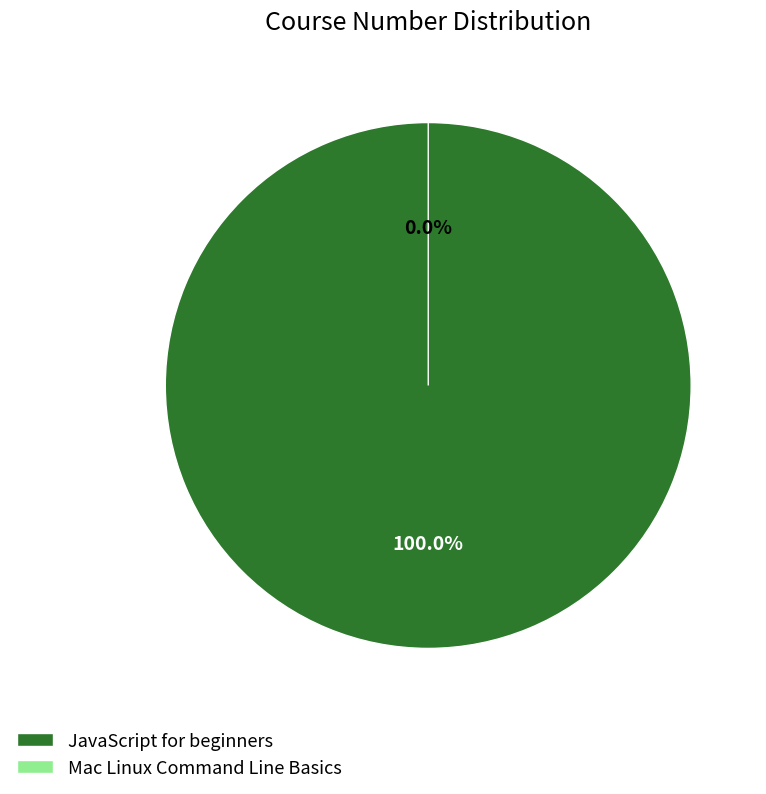

Which has a higher value, JavaScript for beginners or Mac Linux Command Line Basics?

JavaScript for beginners